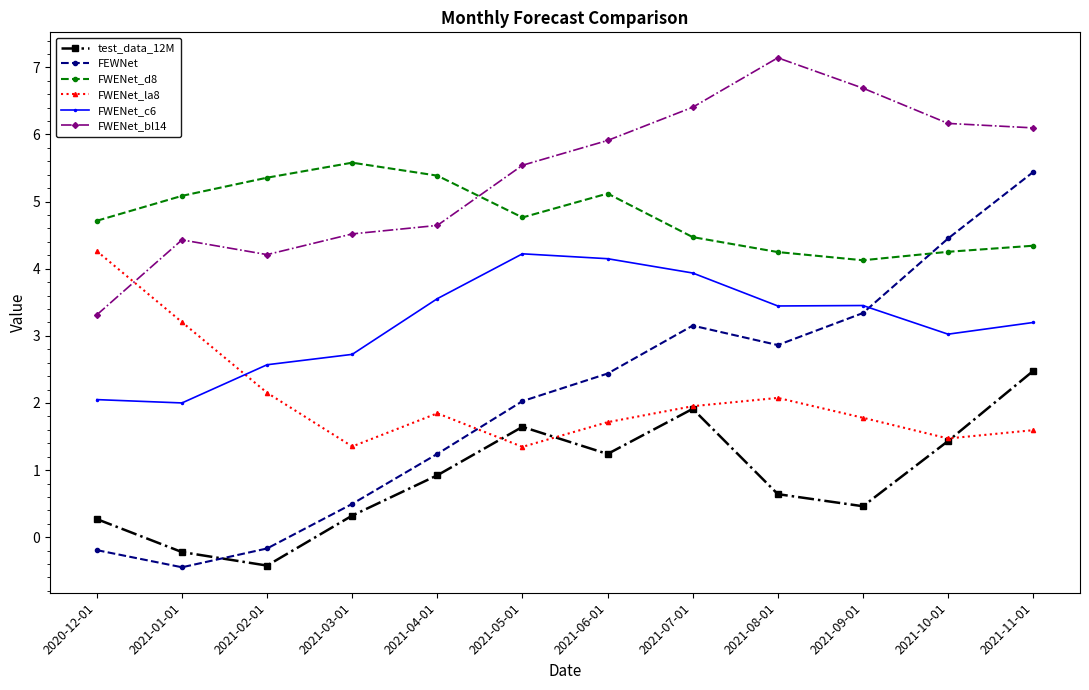

How many lines are shown in the chart?

6